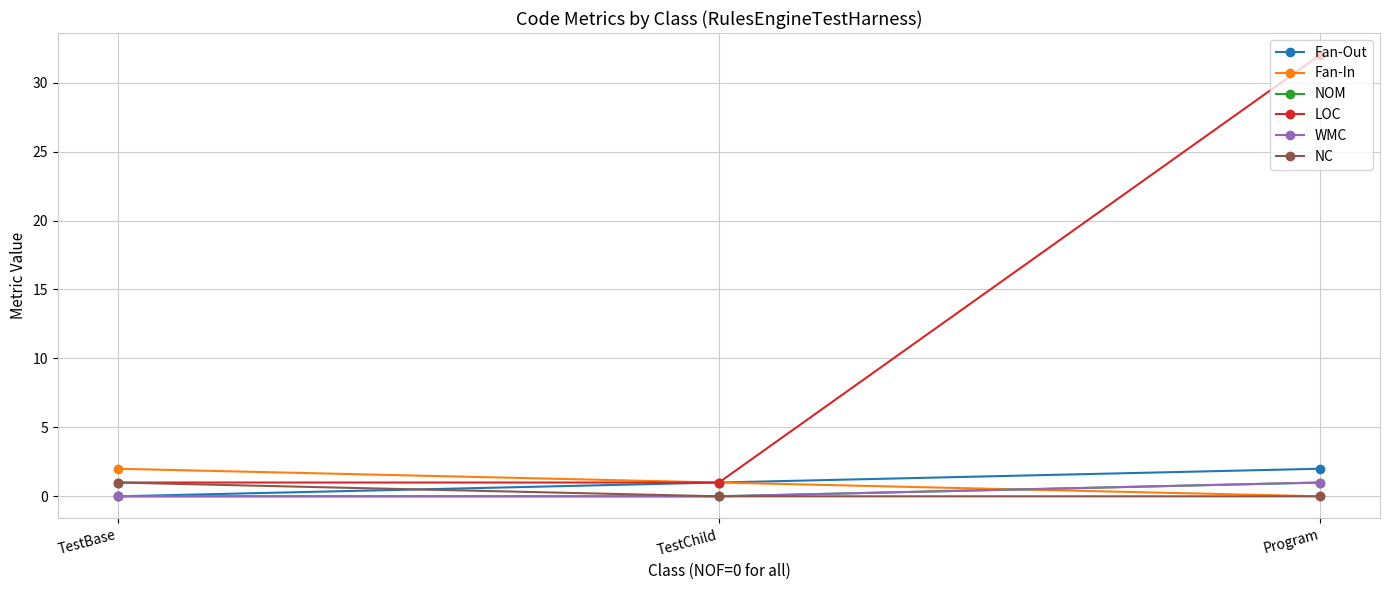

The Fan-In series shows 2 at TestBase. True or false?

True